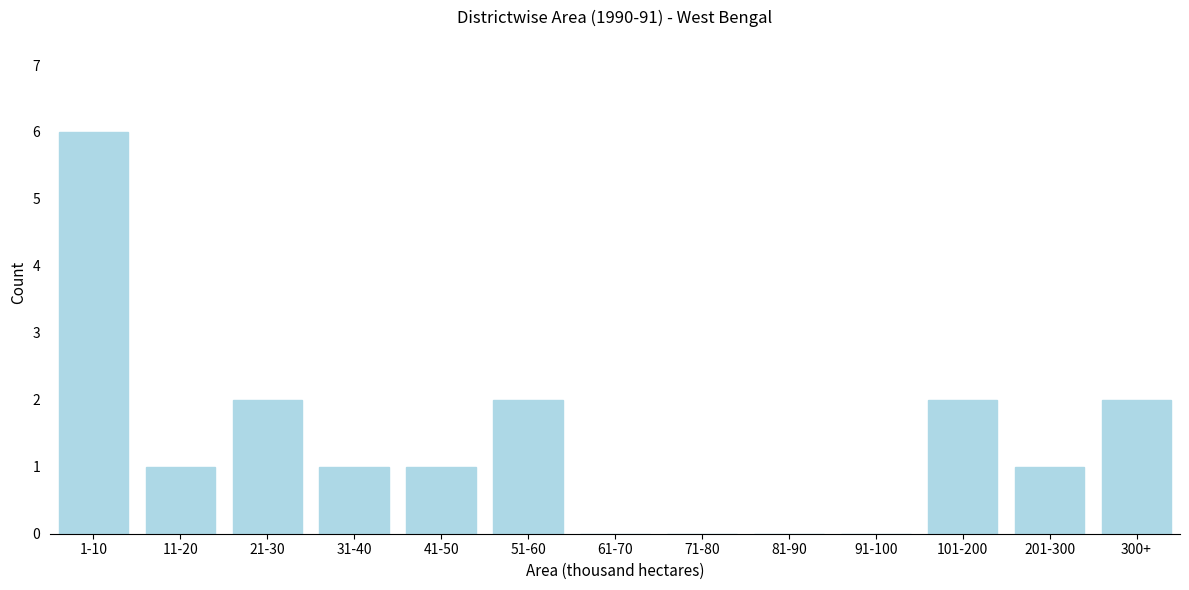

What is the greatest value displayed?

6